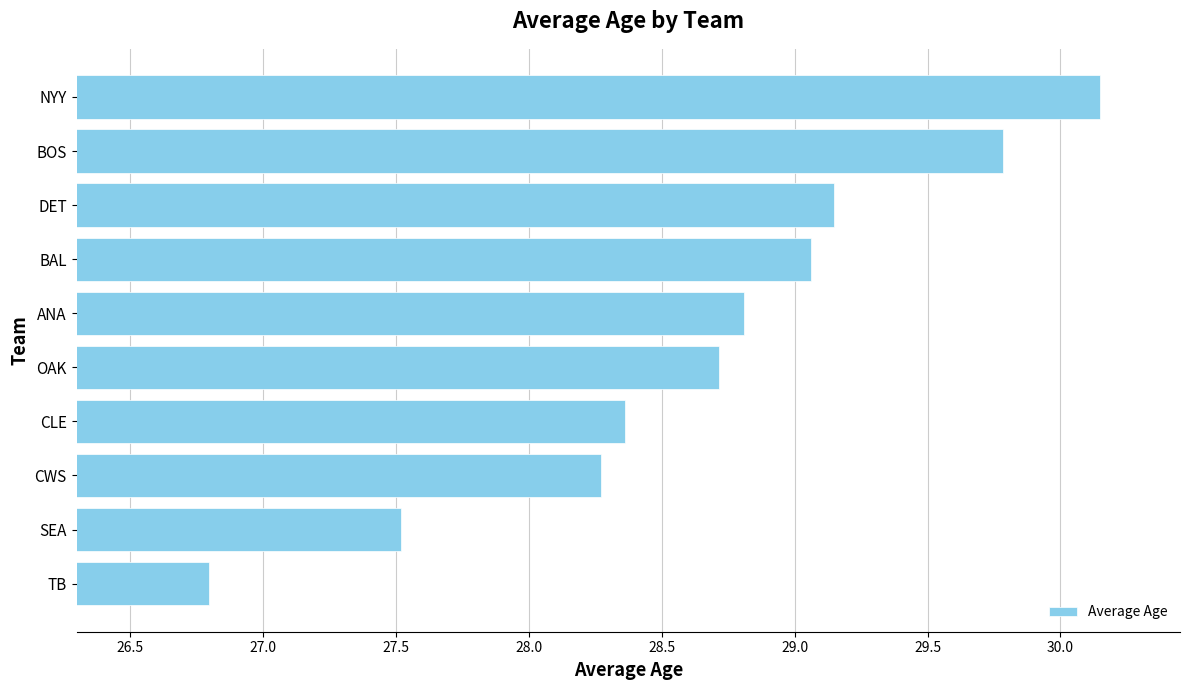

What is the minimum value shown in the chart?

26.8